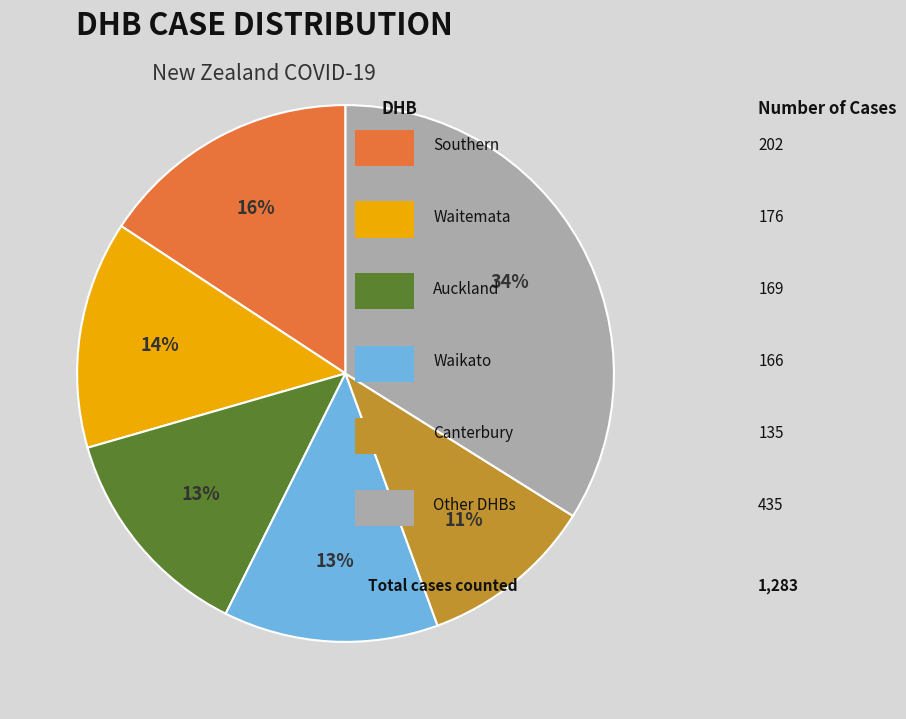

To the nearest percent, what is the average slice percentage?

17%